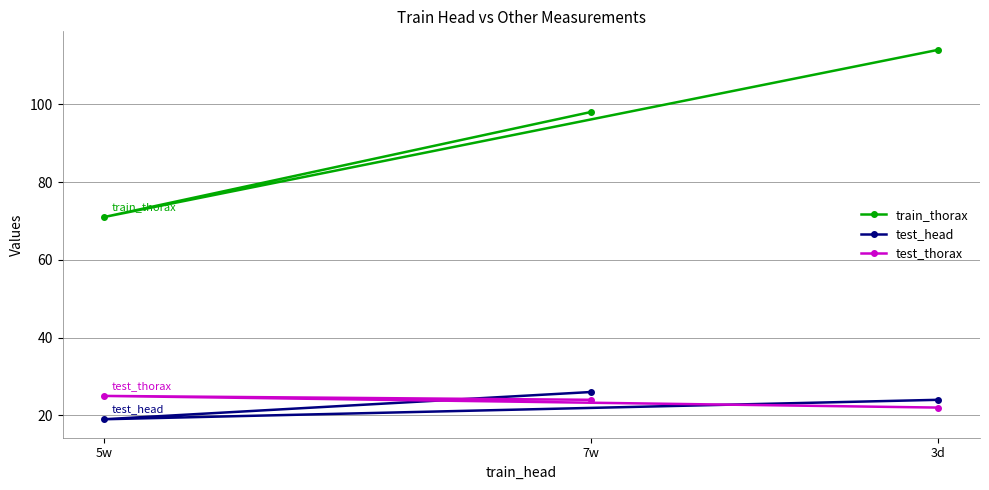

What is the difference between the highest and lowest values at 5w?

52